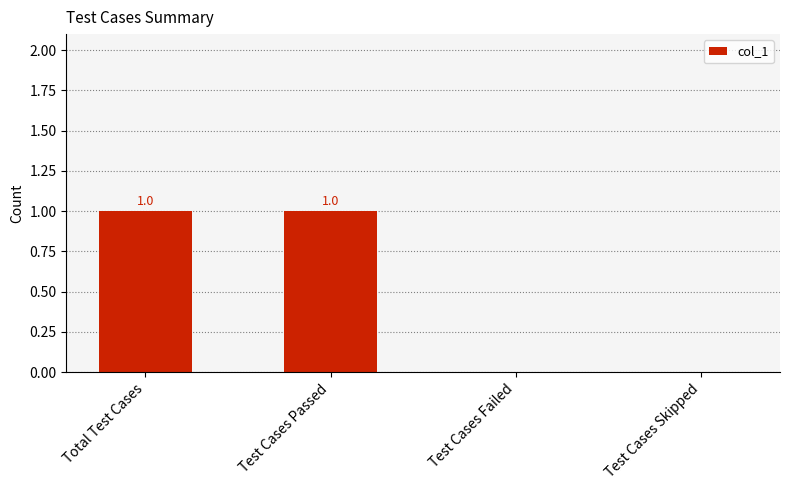

Does the chart contain stacked bars?

No